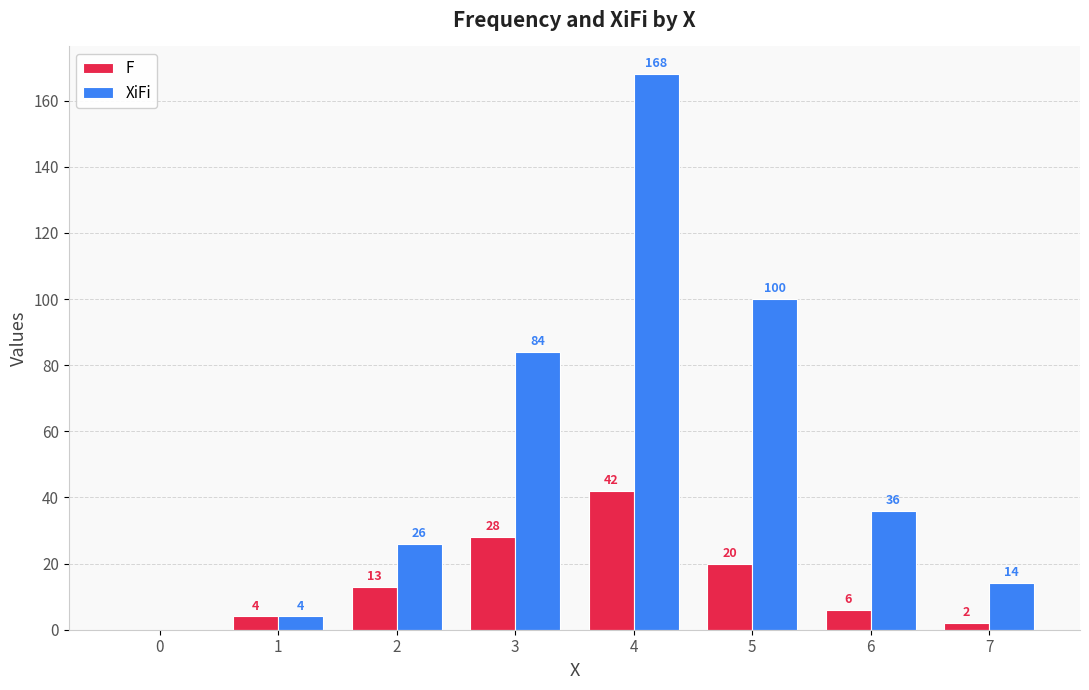

The XiFi series shows 14 at 7. True or false?

True